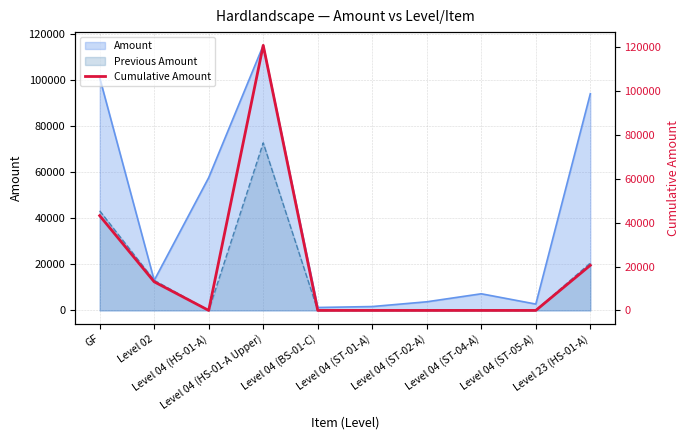

Is it true that the value at Level 04 (BS-01-C) is -37994.0?

False